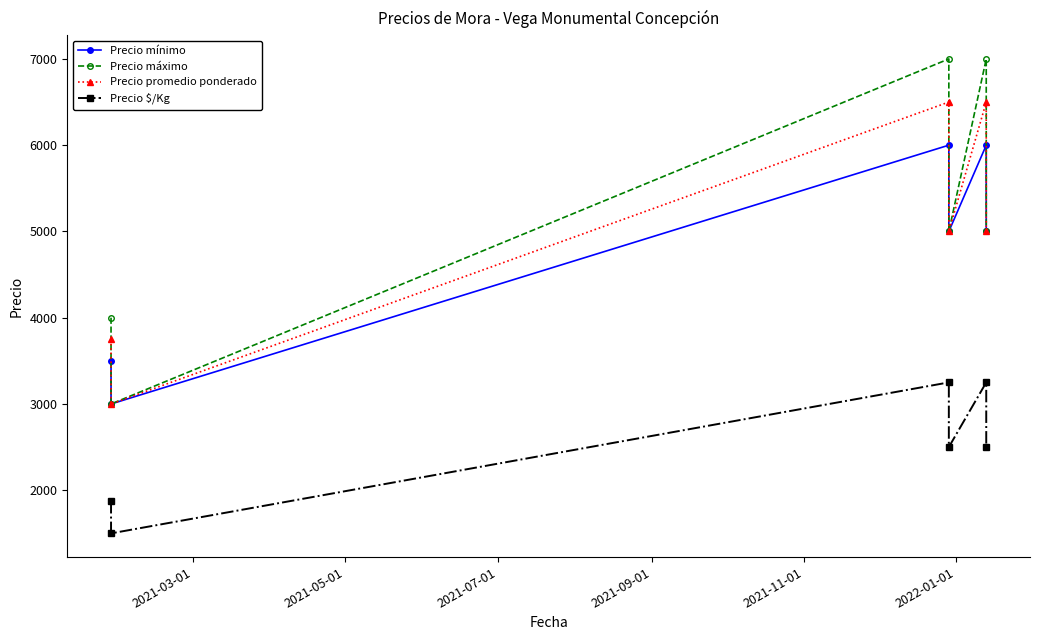

What is the maximum value shown in the chart?

7000